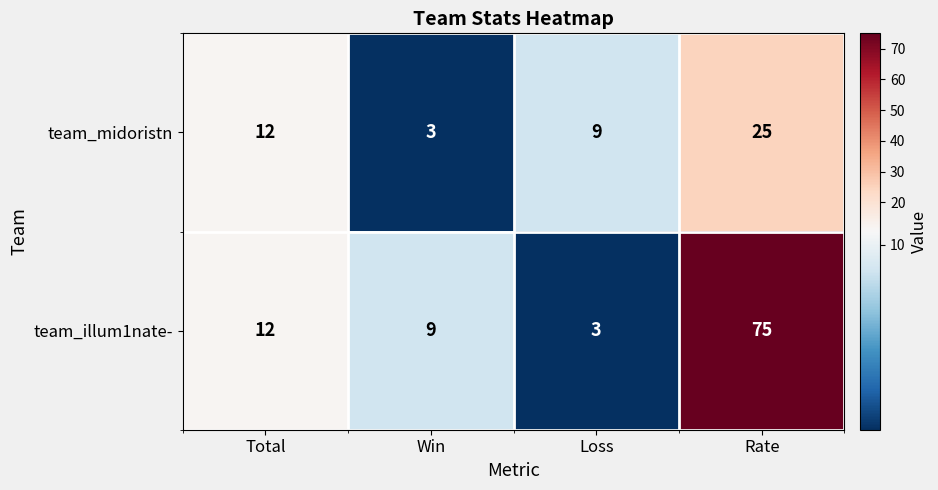

What is the total value across all series at Total?

24